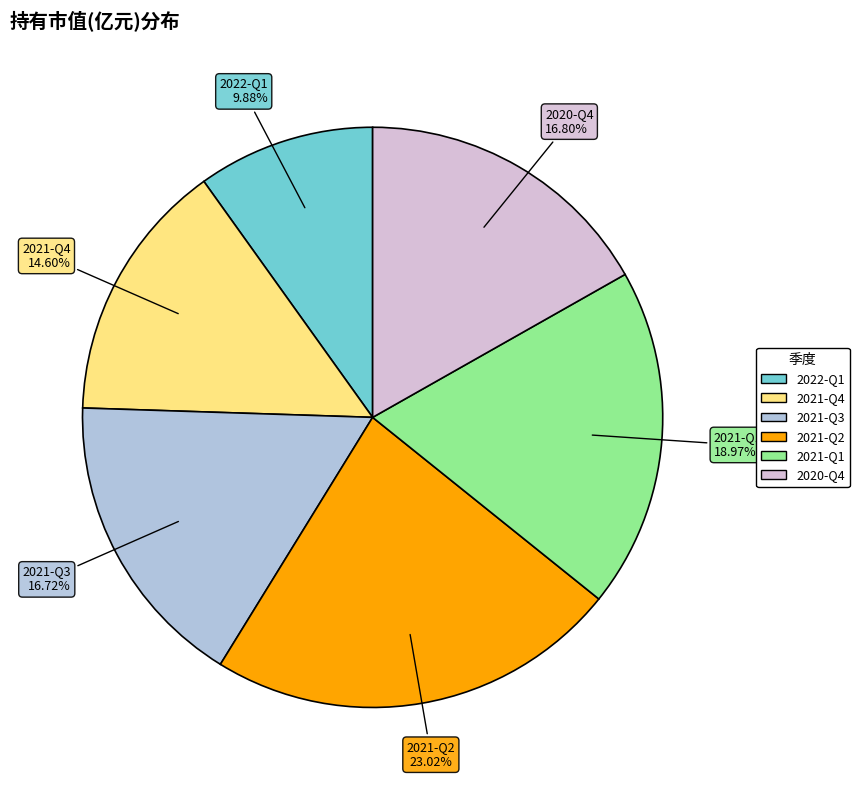

To the nearest percent, what is the difference between the 2020-Q4 and 2021-Q1 slice percentages?

2%